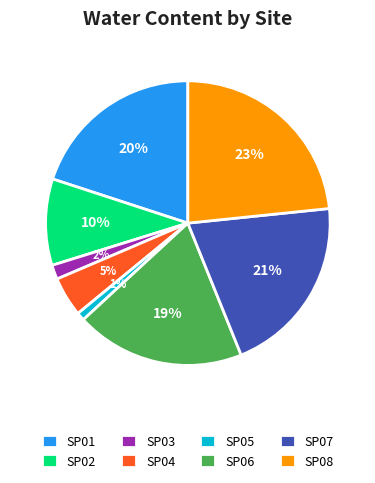

To the nearest percent, what portion does SP02 represent?

10%